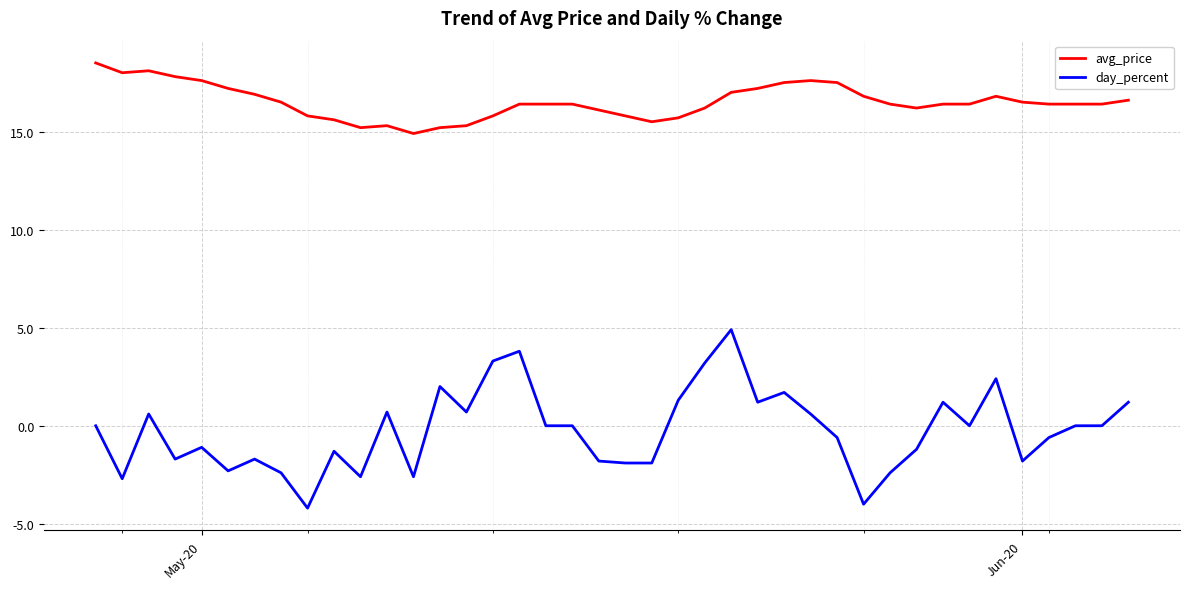

What is the lowest value of the day_percent series?

-4.2